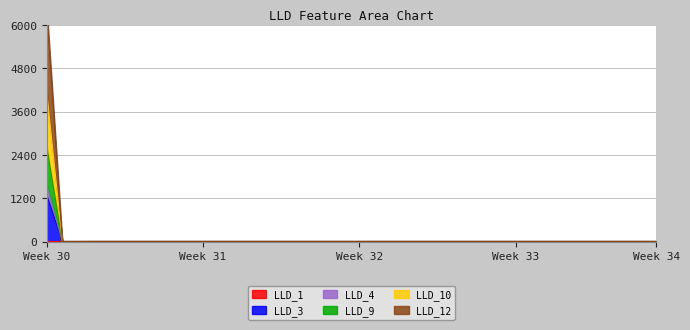

Does the chart display data point markers on the line(s)?

No